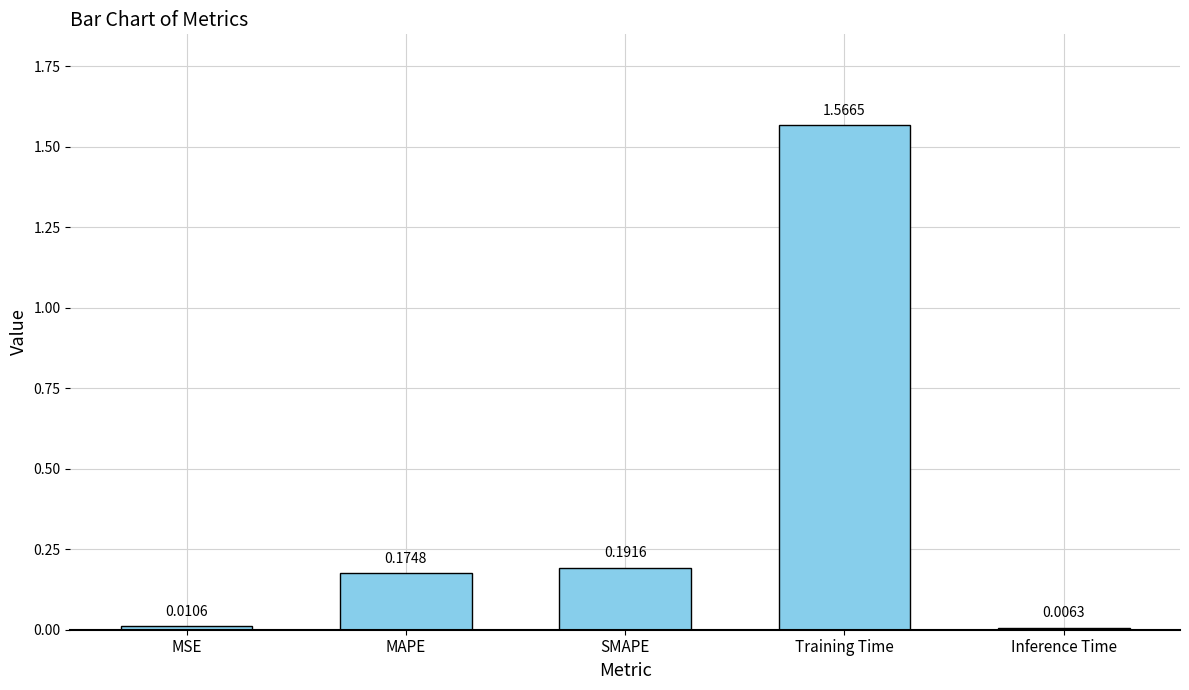

What position from the right is Training Time?

2